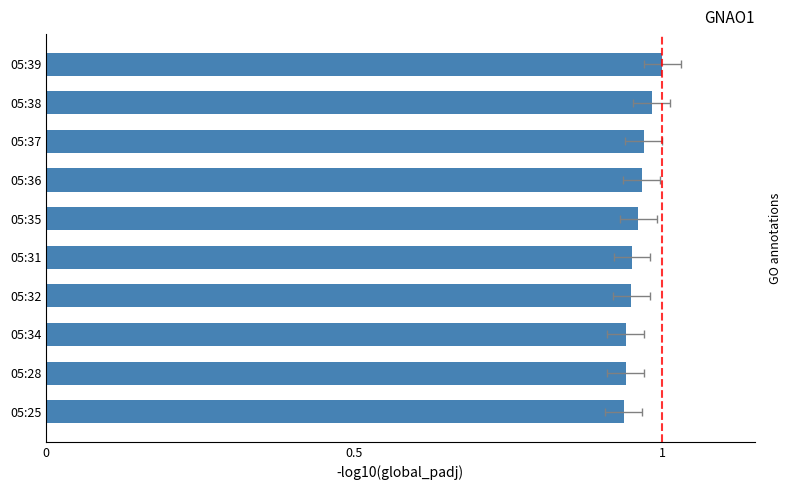

What is the value of the 6th bar from the left?

1.0